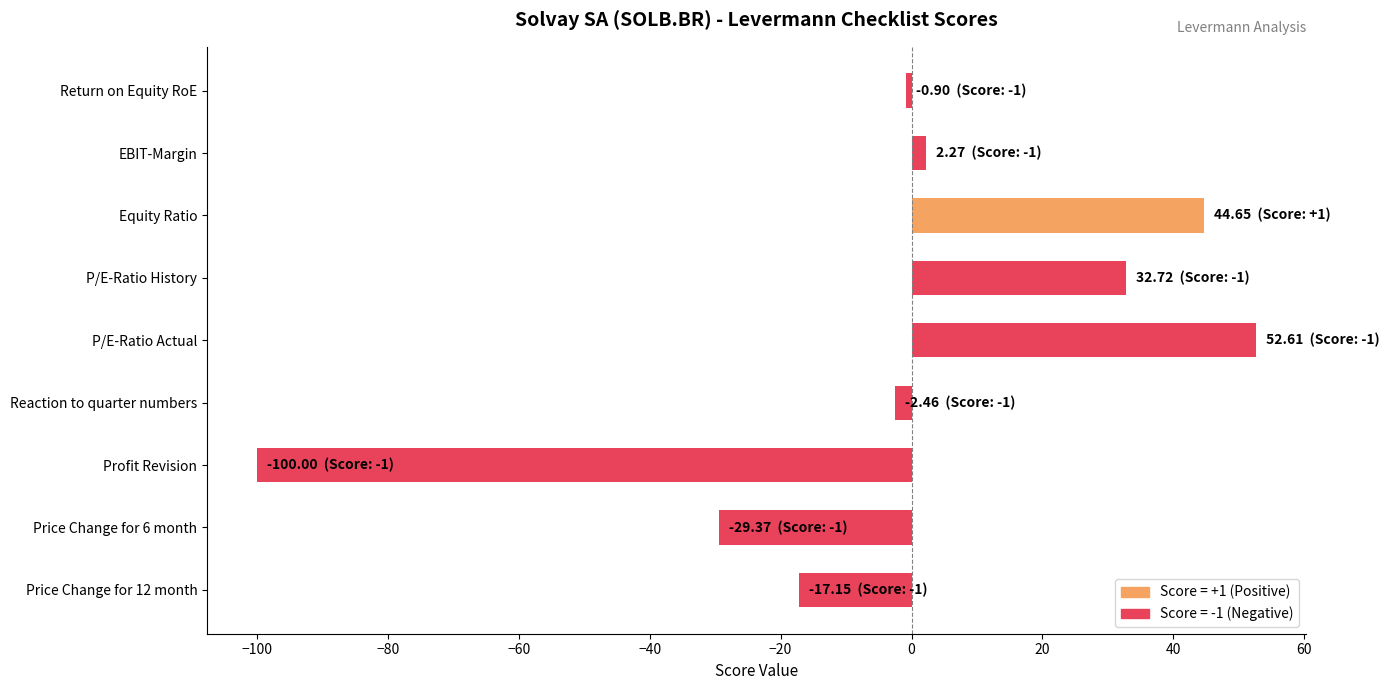

Rank the categories by value from lowest to highest.

Profit Revision, Price Change for 6 month, Price Change for 12 month, Reaction to quarter numbers, Return on Equity RoE, EBIT-Margin, P/E-Ratio History, Equity Ratio, P/E-Ratio Actual